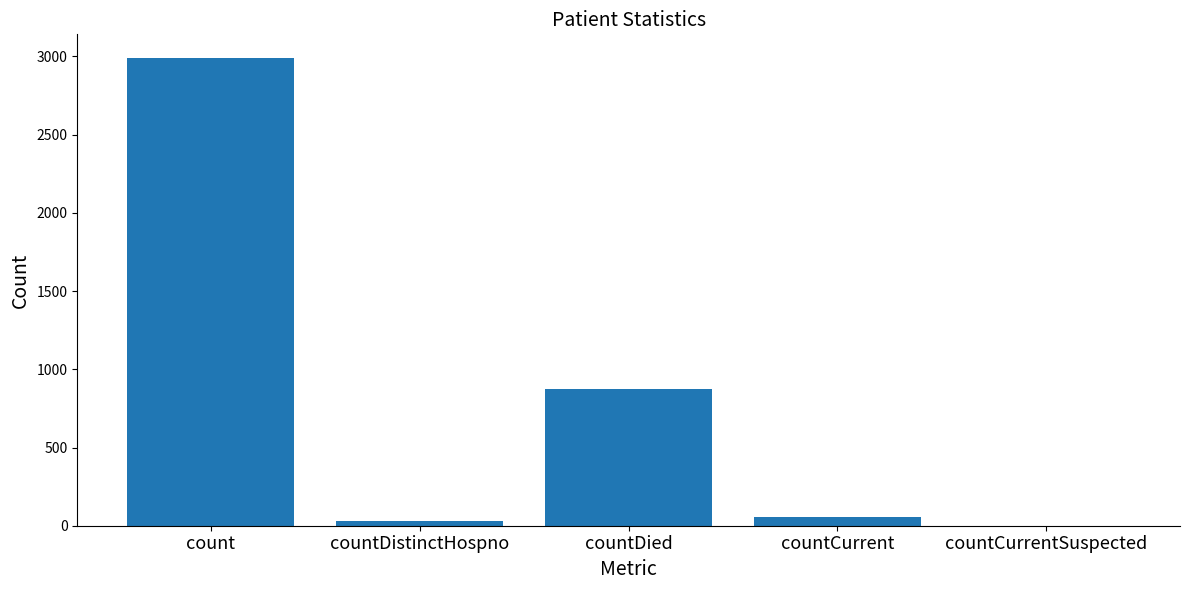

What is the greatest value displayed?

2992